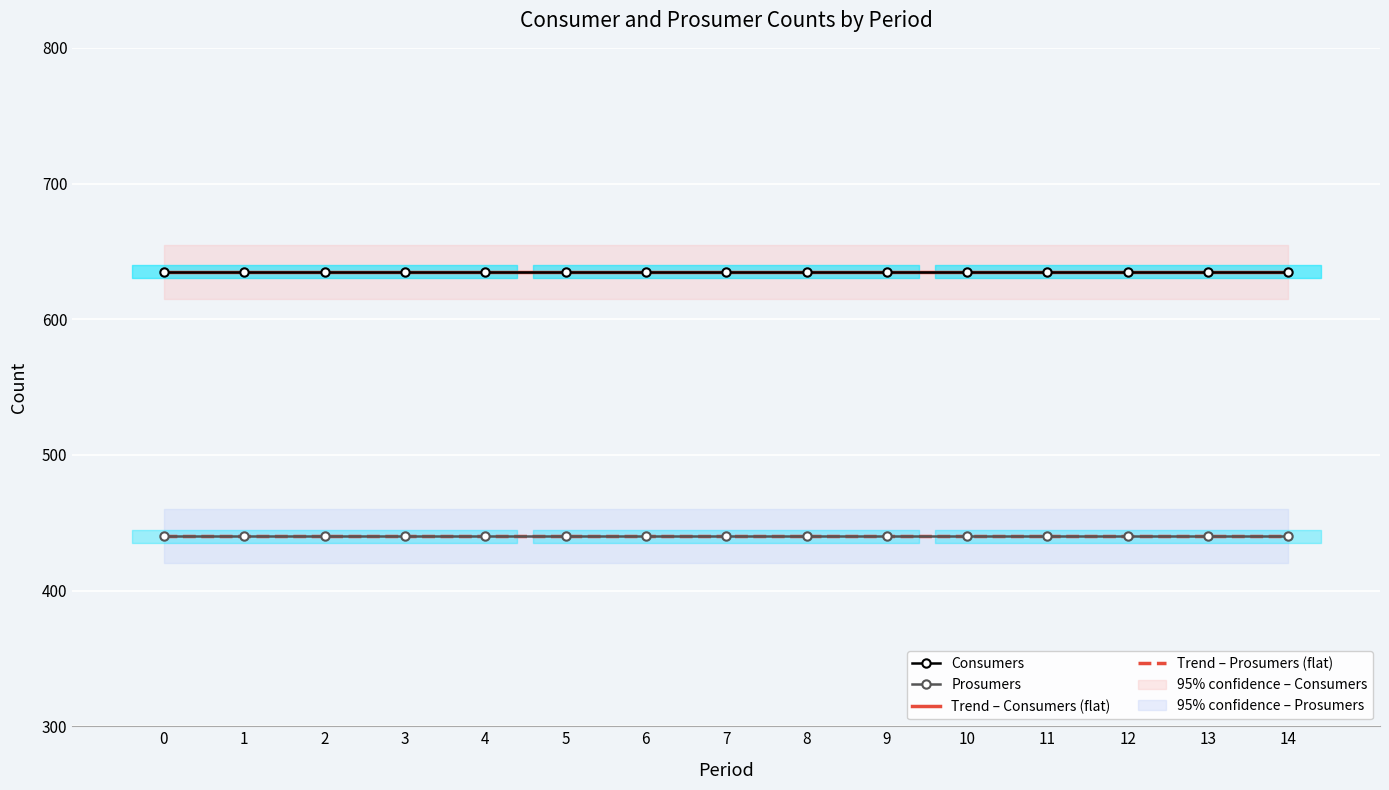

True or false: Consumers and Prosumers intersect in this chart.

False